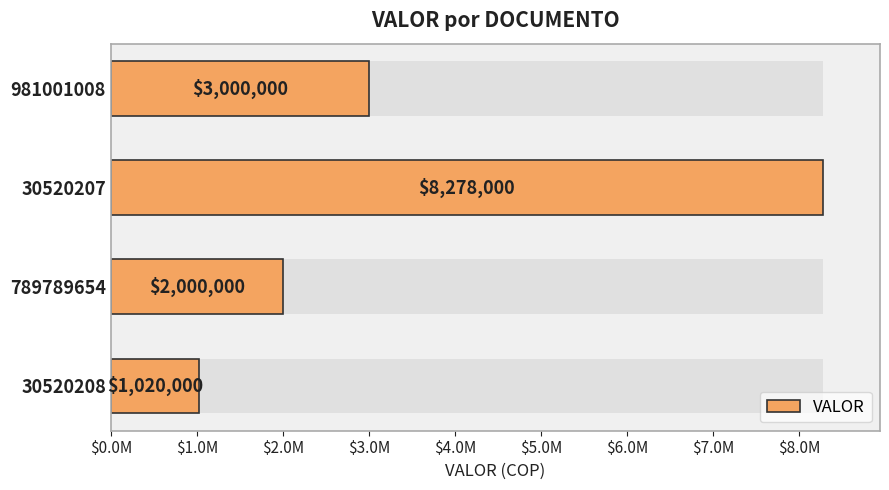

What is the average value?

3574500